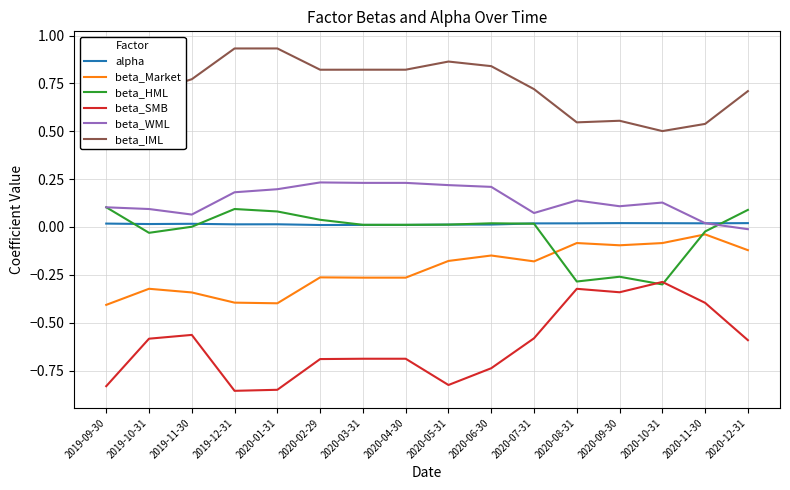

How many lines are shown in the chart?

6